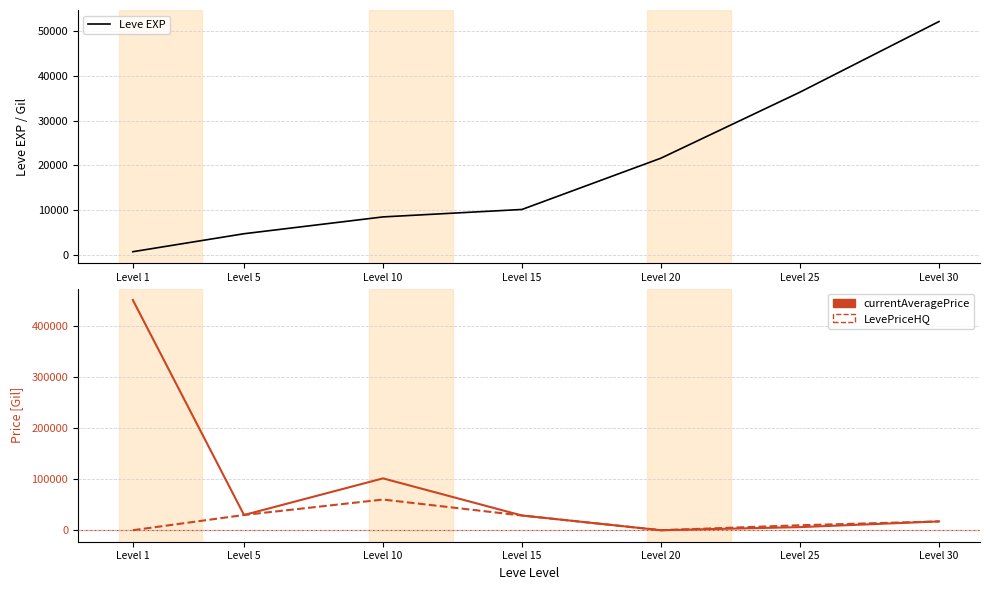

List the labels in order of currentAveragePrice value, smallest first.

Level 20, Level 25, Level 30, Level 15, Level 5, Level 10, Level 1